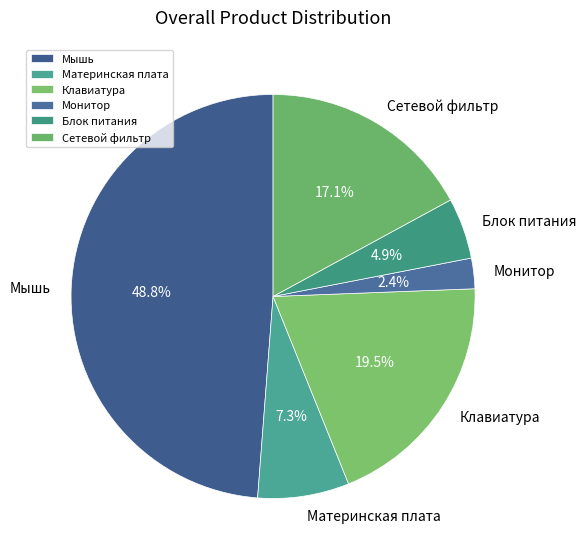

What percentage is the Монитор slice, to the nearest percent?

2%